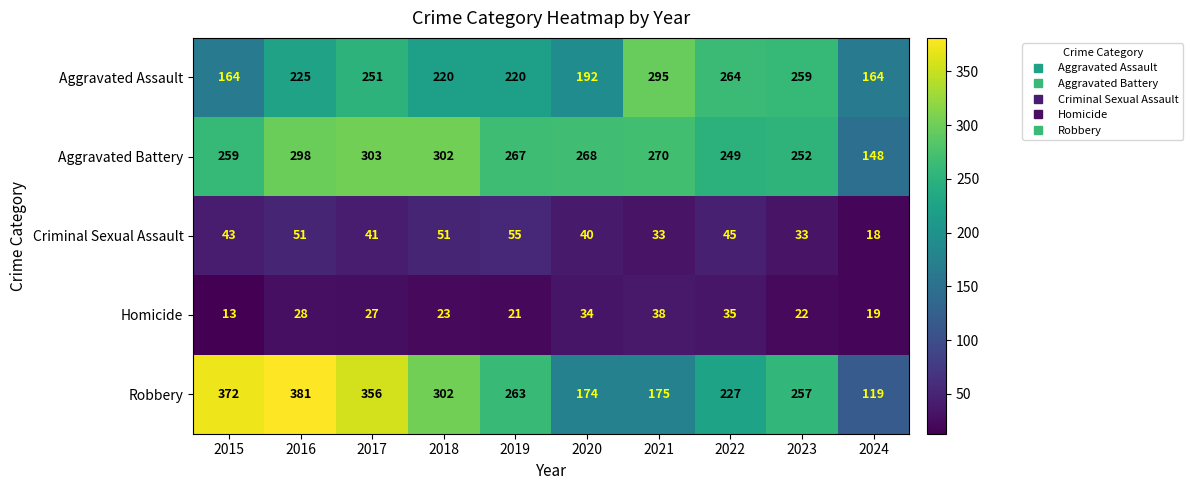

Read the Aggravated Assault value at 2017, to the nearest 50.

250